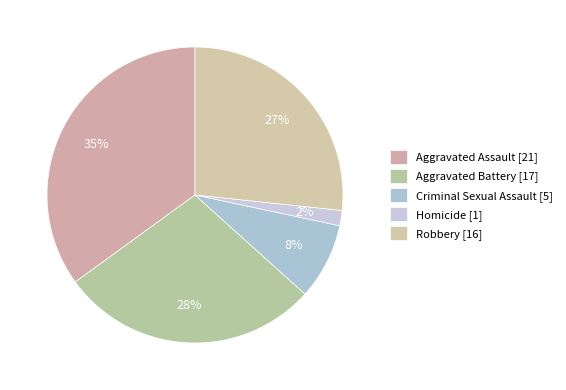

To the nearest percent, what is the combined percentage of Aggravated Battery and Criminal Sexual Assault?

37%